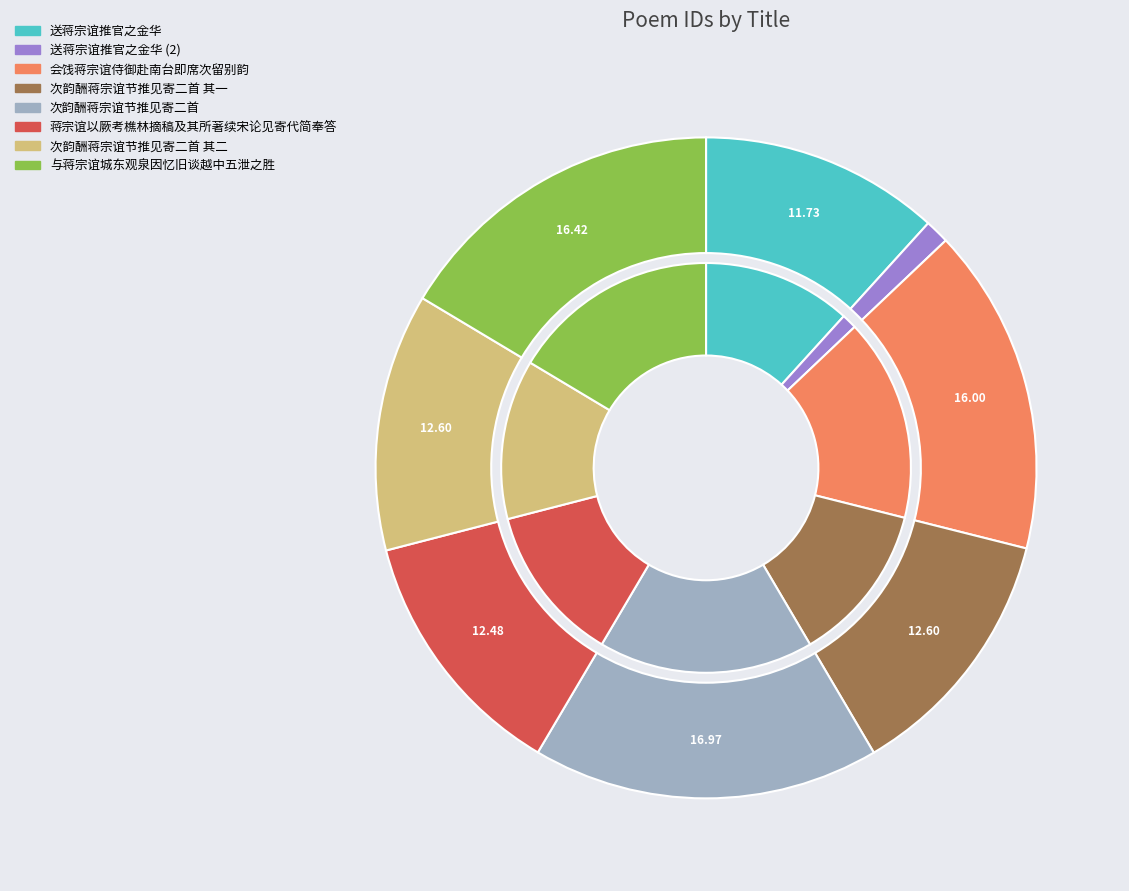

Which category has the biggest portion of the pie?

次韵酬蒋宗谊节推见寄二首